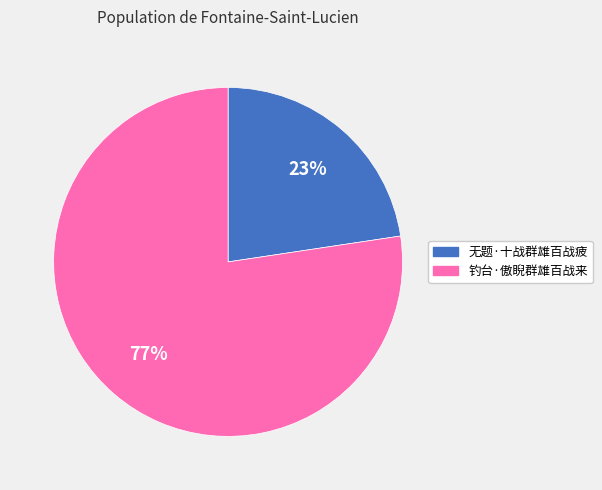

What is the majority slice?

钓台·傲睨群雄百战来